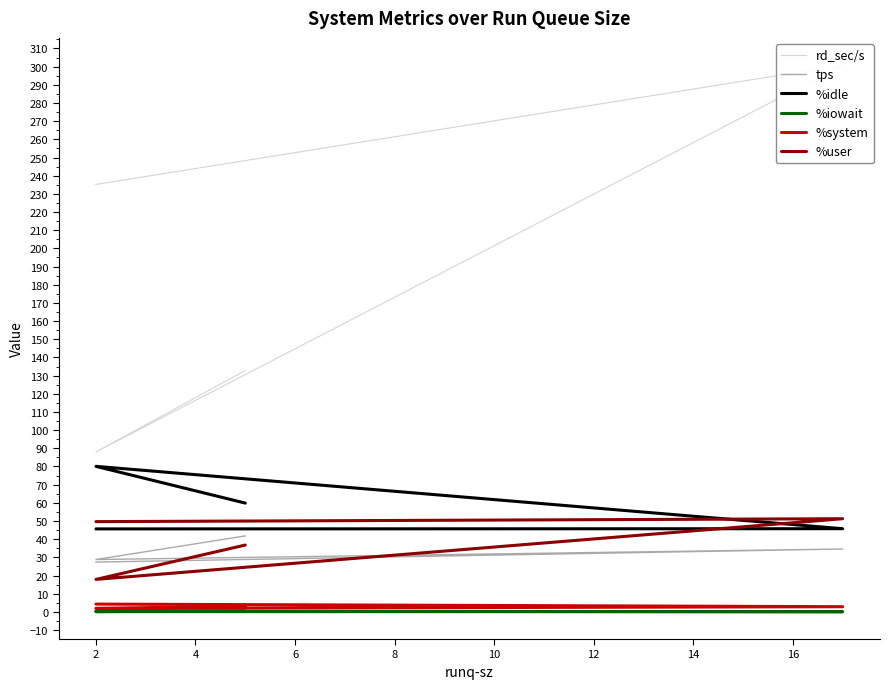

What is the total value across all series at 2?

216.8